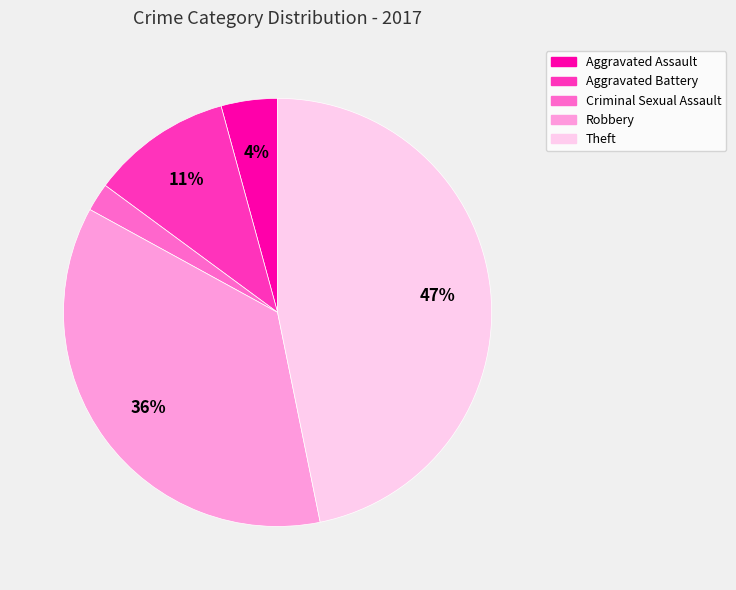

Is there a majority slice in this chart?

No